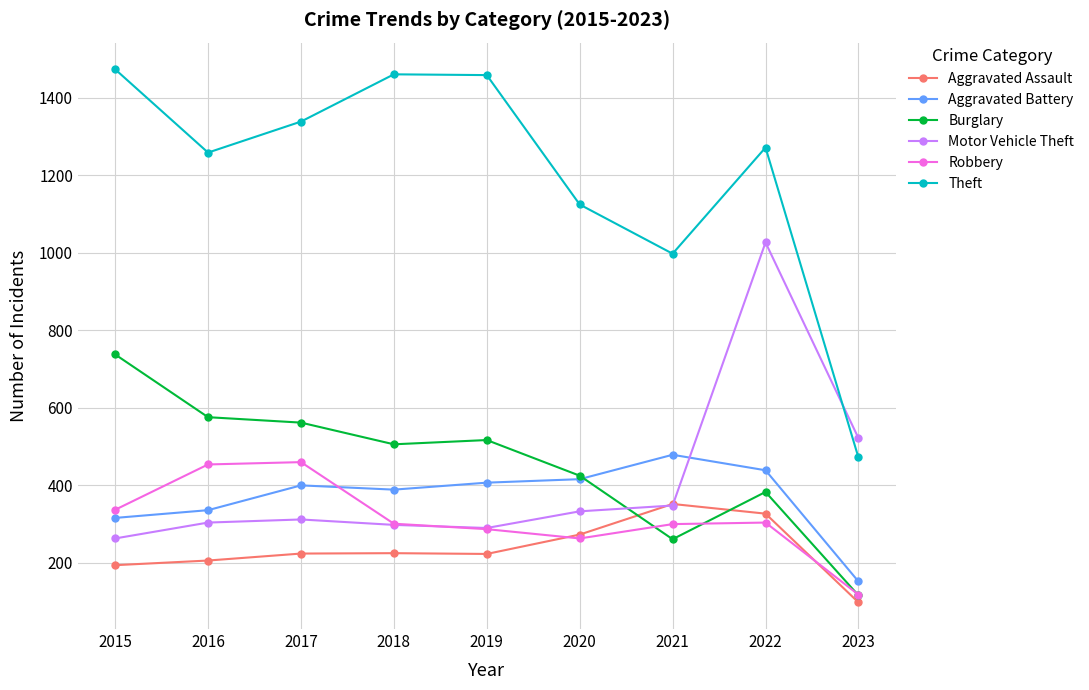

Is this an area chart (filled region under the line)?

No